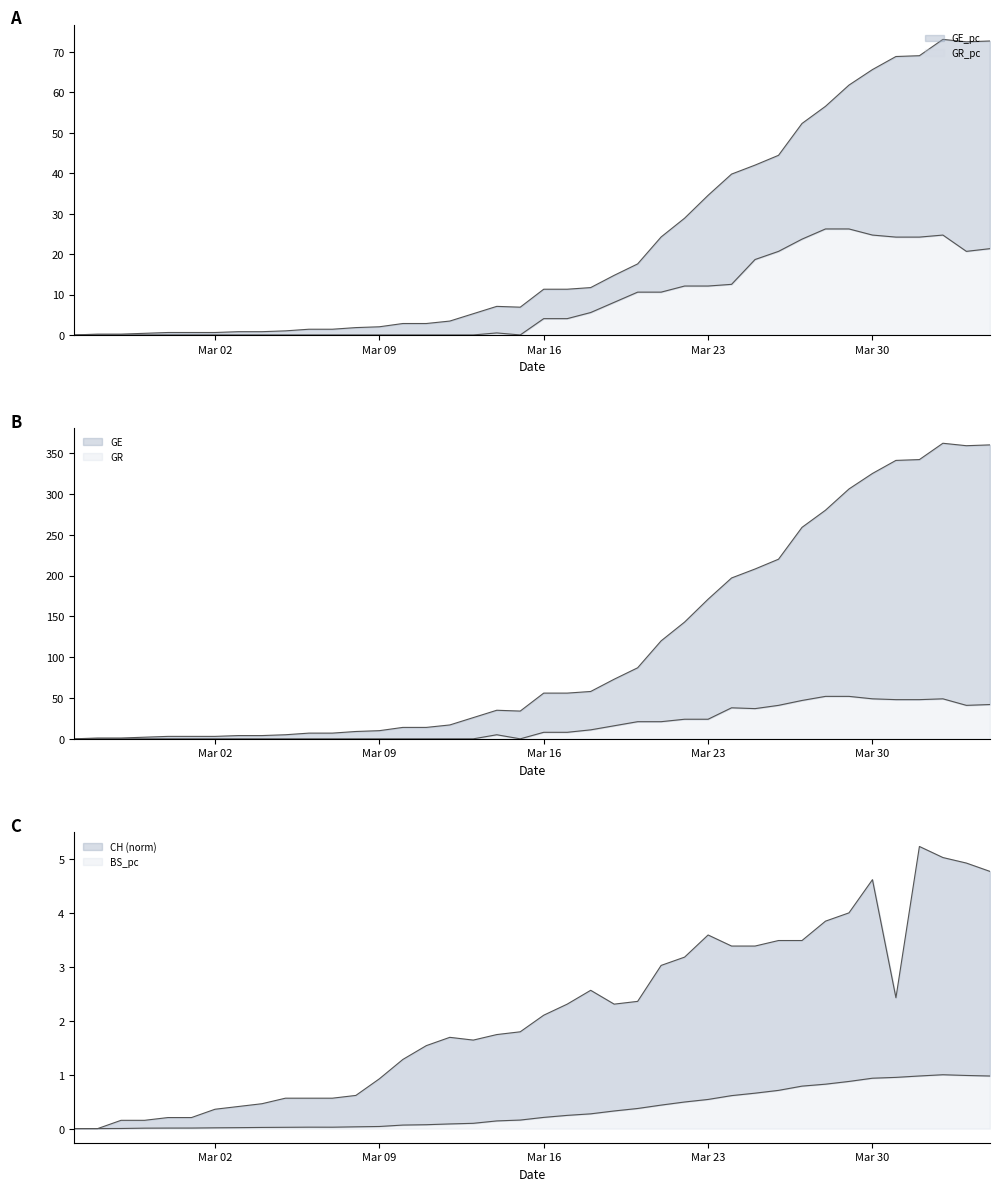

The GR_pc series shows 3.1 at 28. True or false?

False